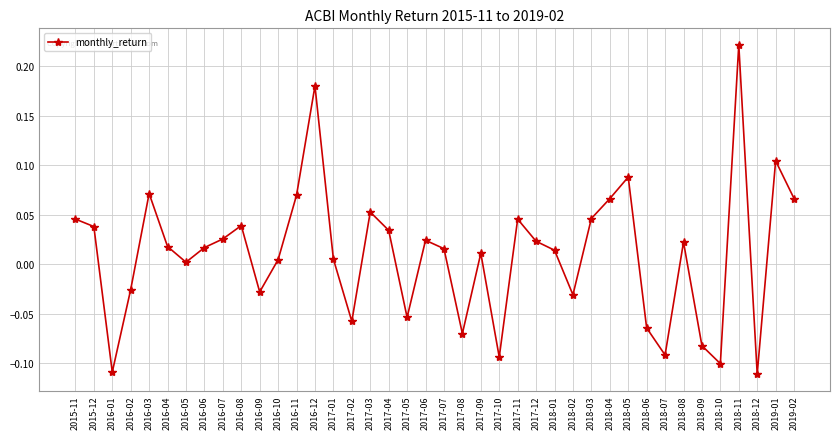

What is the difference between the maximum and minimum values?

0.3